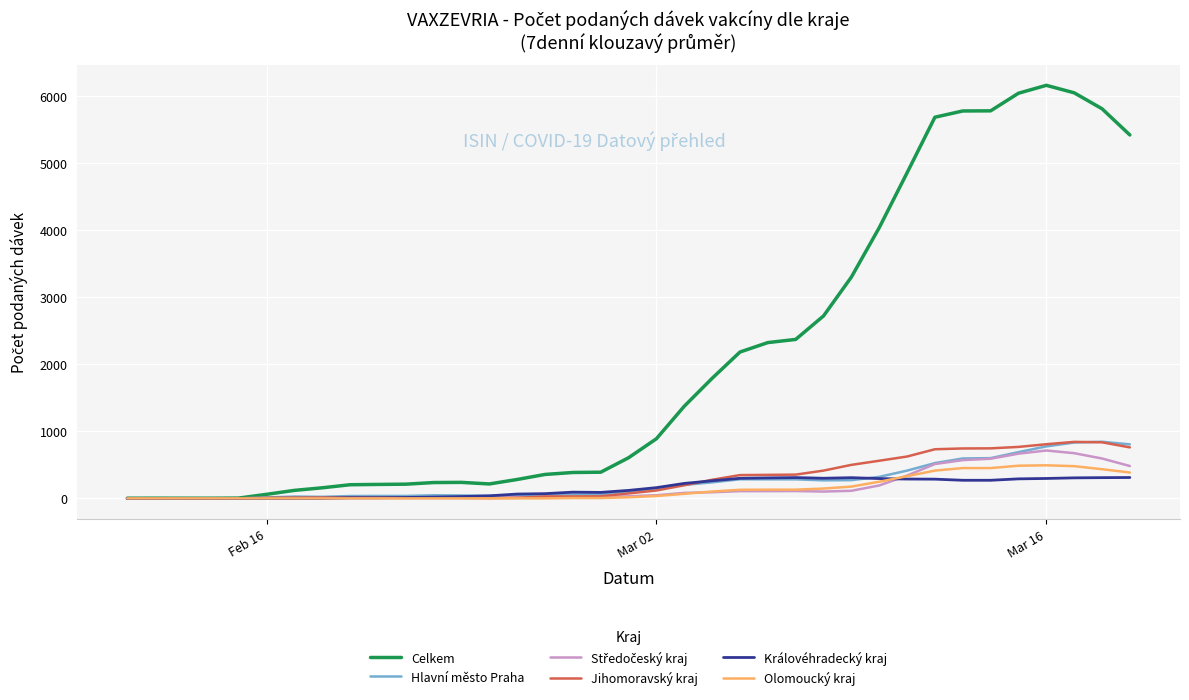

What is the highest value of the Hlavní město Praha series?

843.4